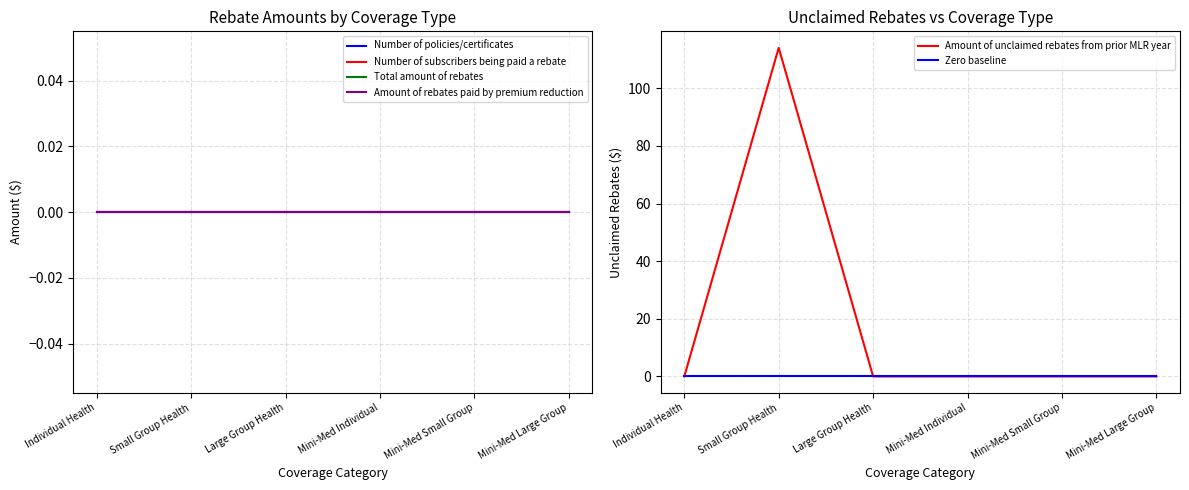

True or false: Amount of rebates paid by premium reduction and Number of subscribers being paid a rebate intersect in this chart.

False